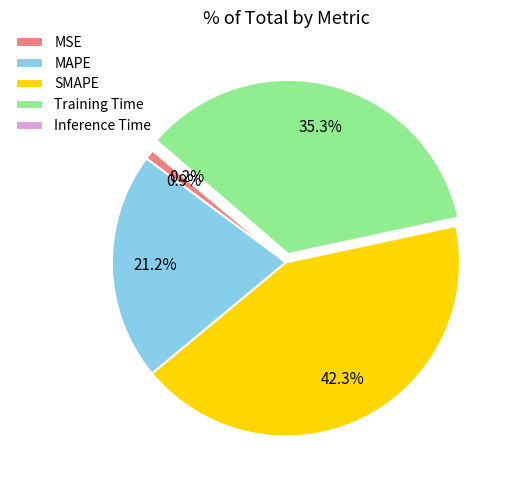

Is there any slice that represents more than half of the pie?

No